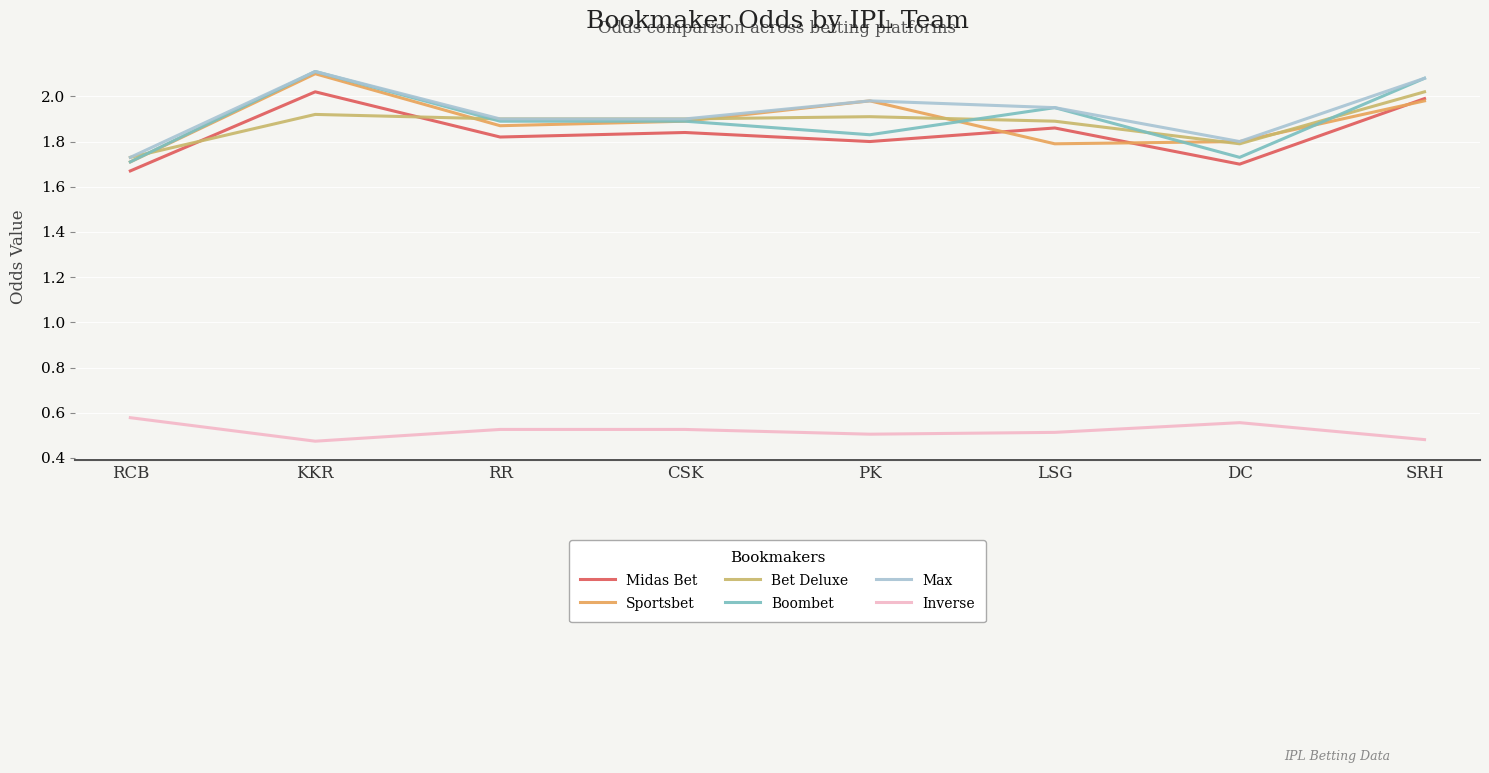

Is this an area chart (filled region under the line)?

No